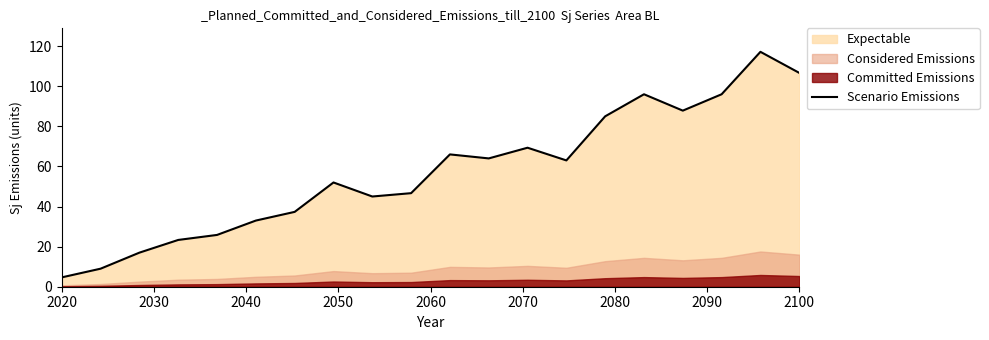

What is the maximum value shown in the chart?

117.2